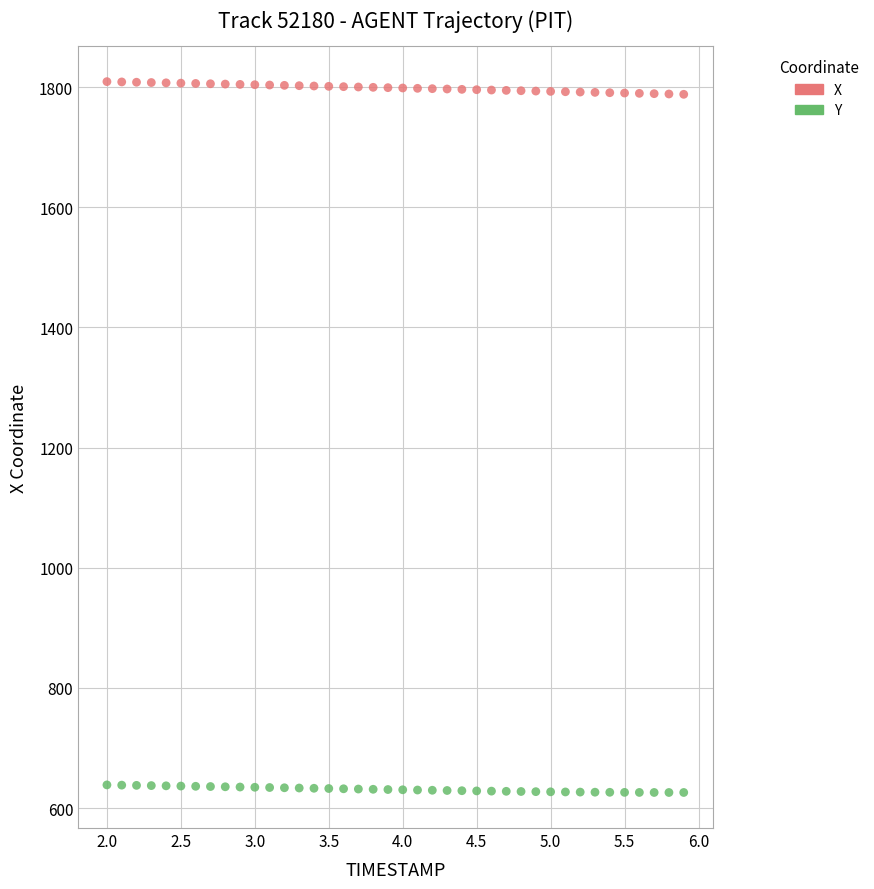

Across all data points, what is the range of Y values (max minus min)?

1183.1